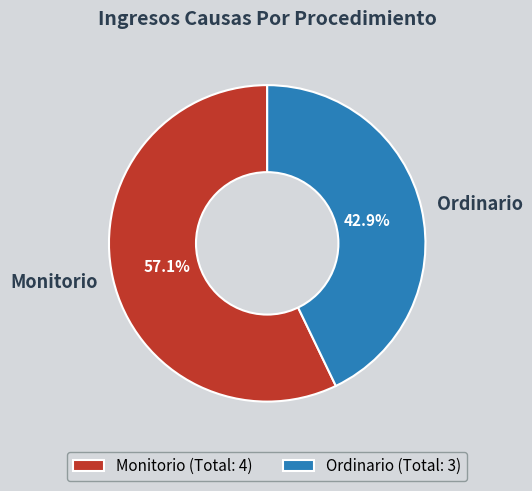

To the nearest percent, what is the difference between the largest and smallest slice percentages?

14%